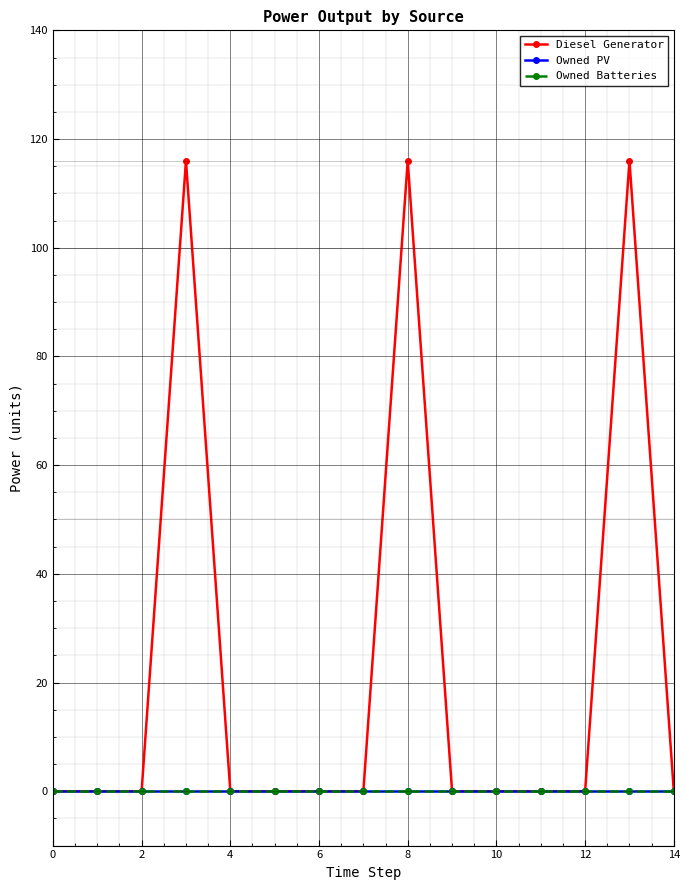

Is this an area chart (filled region under the line)?

No